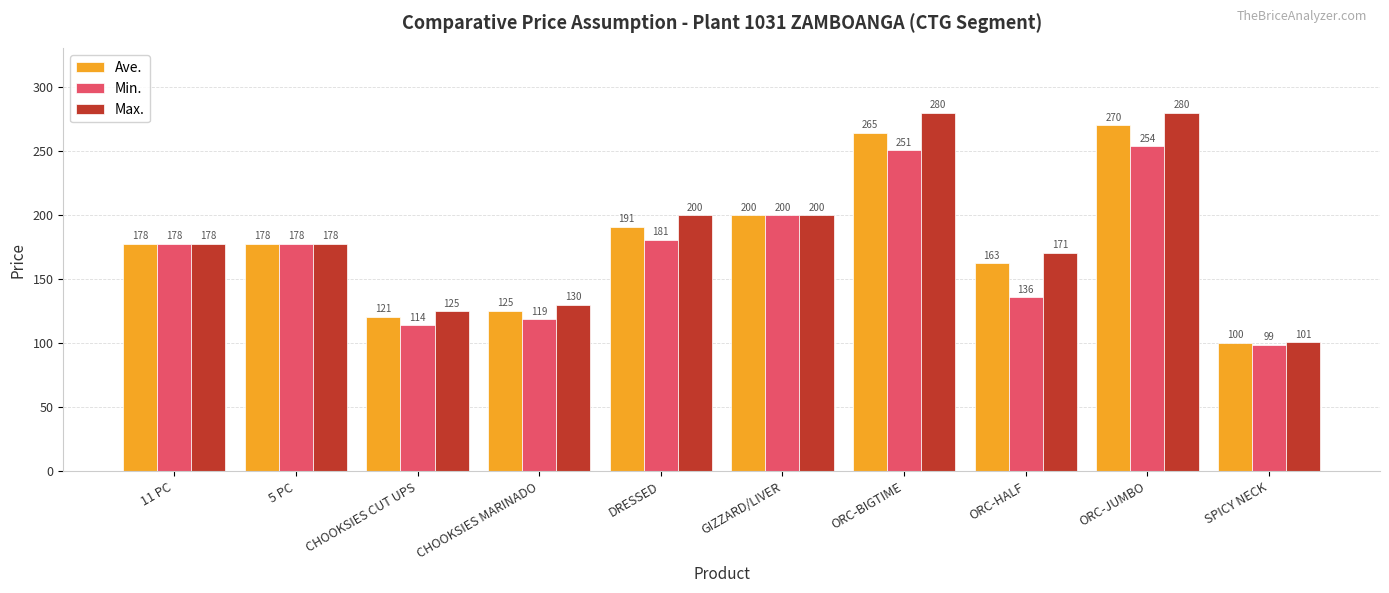

At which category is the sum across all series the highest?

ORC-JUMBO